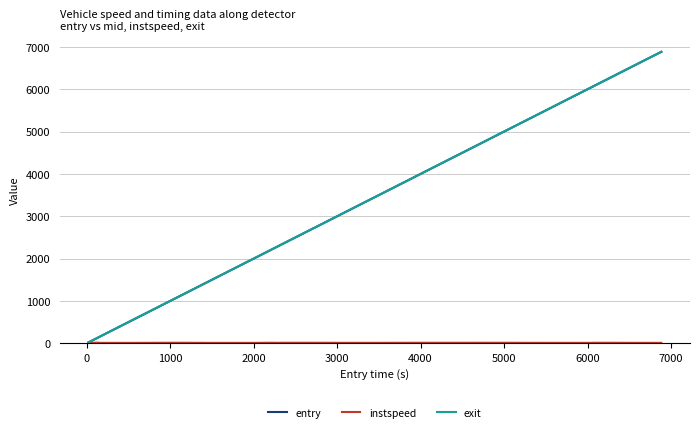

Which series has the widest spread of values?

exit